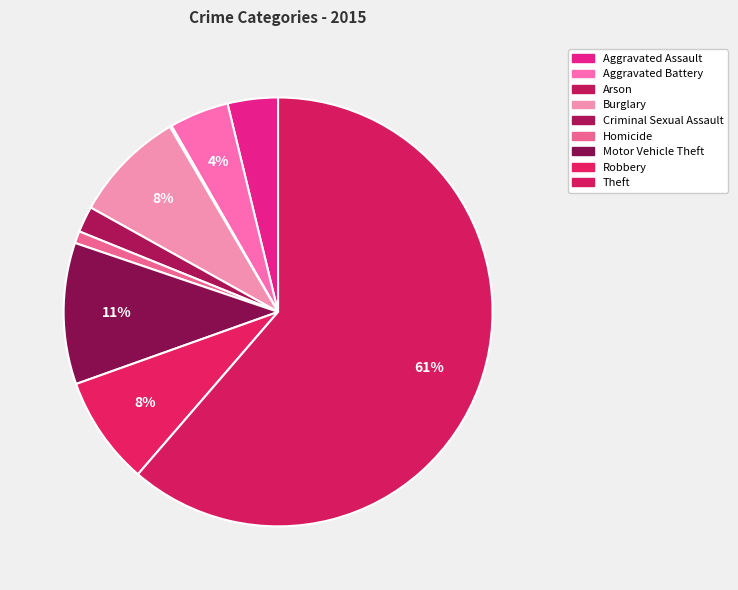

How many slices are in this pie chart?

9